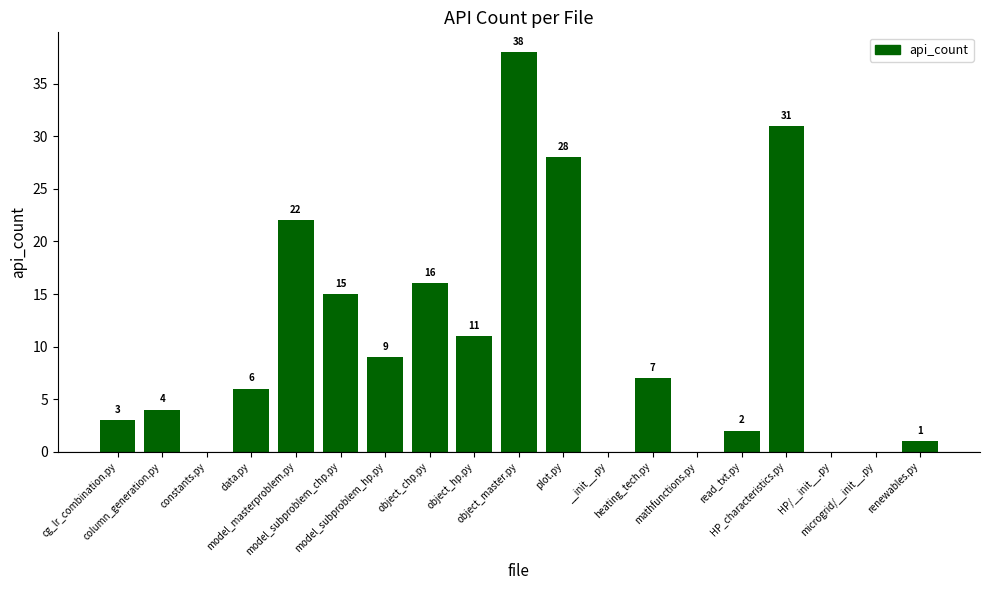

Reading right to left, transcribe all the data shown in this chart.

renewables.py=1	microgrid/__init__.py=0	HP/__init__.py=0	HP_characteristics.py=31	read_txt.py=2	mathfunctions.py=0	heating_tech.py=7	__init__.py=0	plot.py=28	object_master.py=38	object_hp.py=11	object_chp.py=16	model_subproblem_hp.py=9	model_subproblem_chp.py=15	model_masterproblem.py=22	data.py=6	constants.py=0	column_generation.py=4	cg_lr_combination.py=3